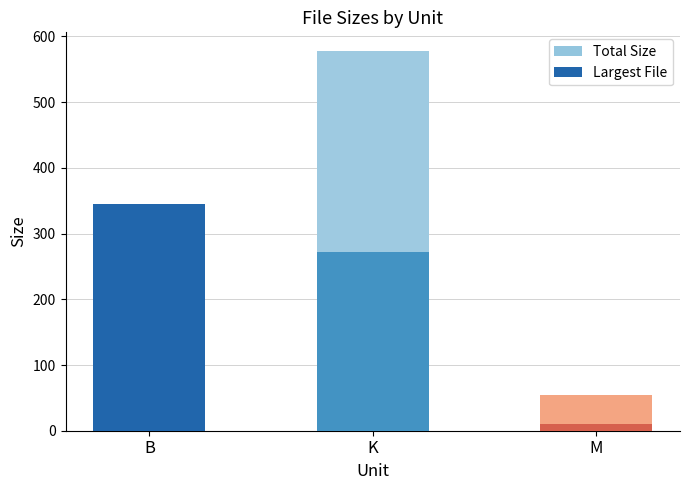

At how many categories does at least one series exceed 367?

1